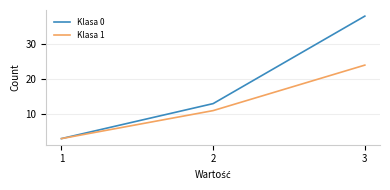

At which label does Klasa 0 reach its peak?

3